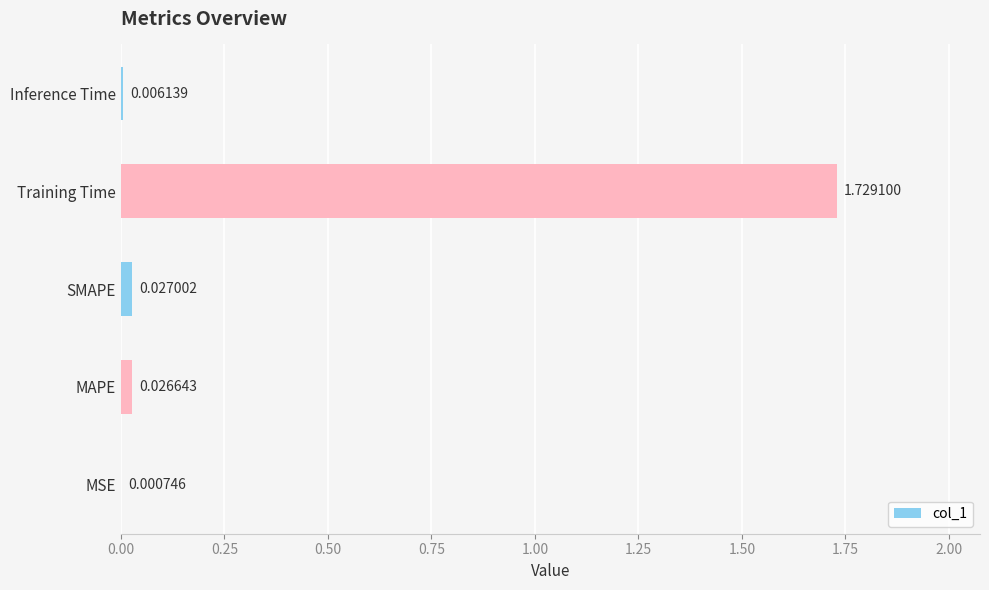

What is the sum of all values?

1.8